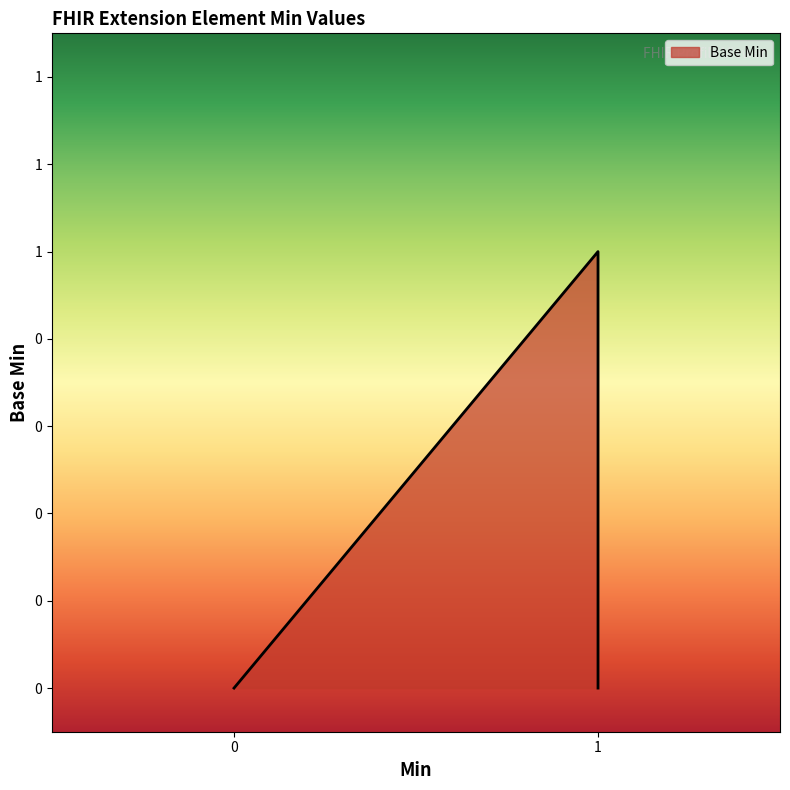

True or false: the data shows 0 at 0.

False